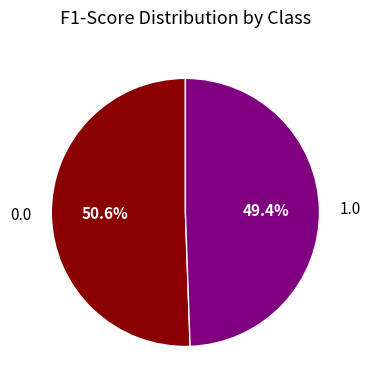

How much of the chart is everything except 0.0?

49.4%